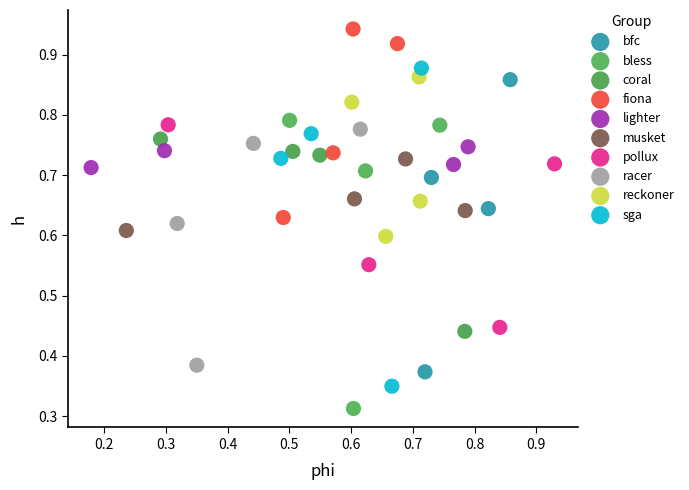

Which series contains the lowest Y value?

bless